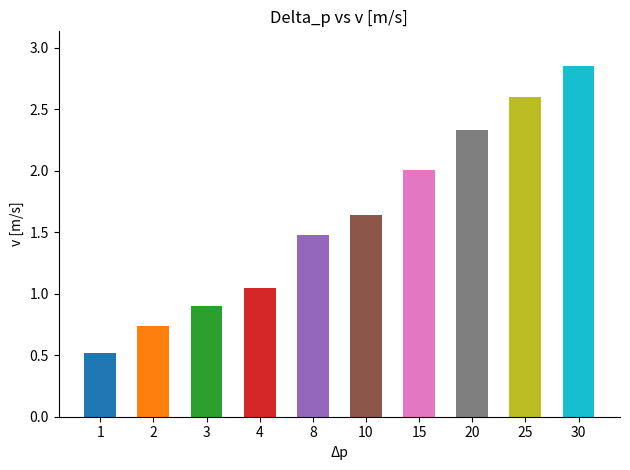

The value at 25 is 4.3. True or false?

False